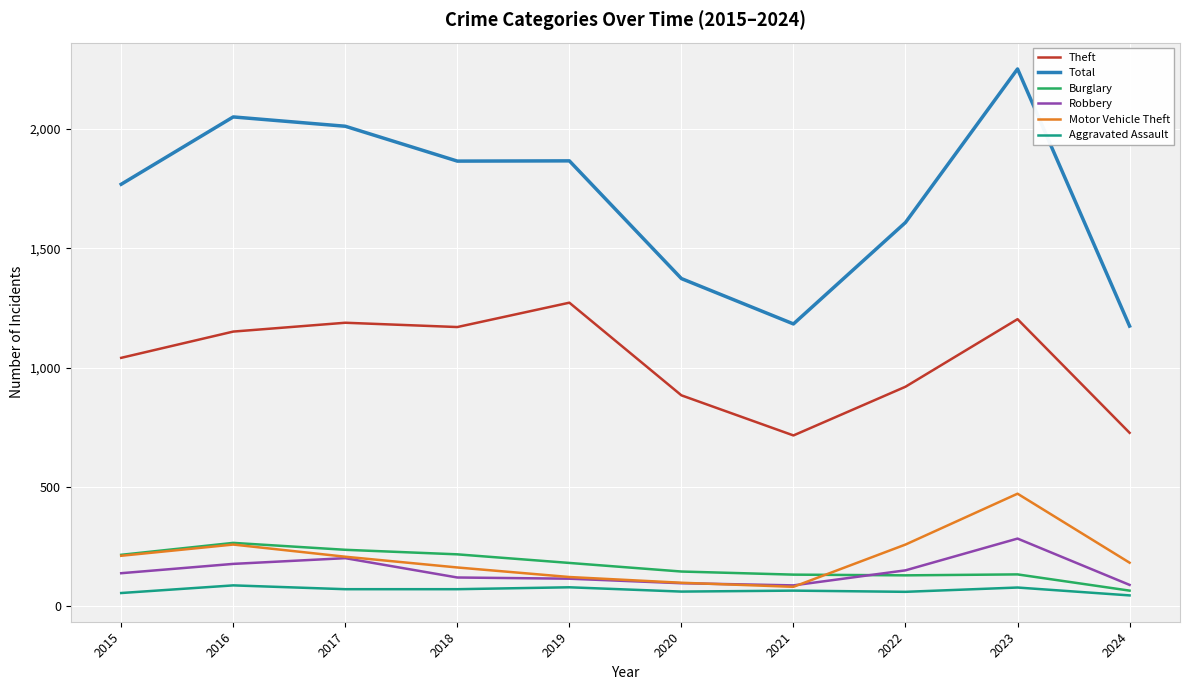

In Theft, how many points are lower than both neighbors (excluding endpoints)?

2